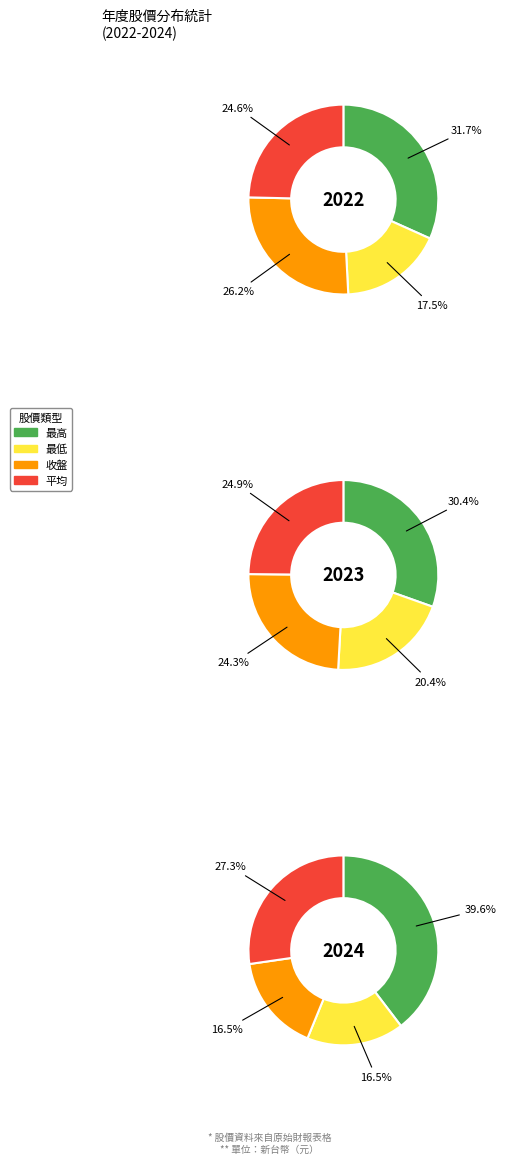

Does 最低 represent more than half of the total?

No